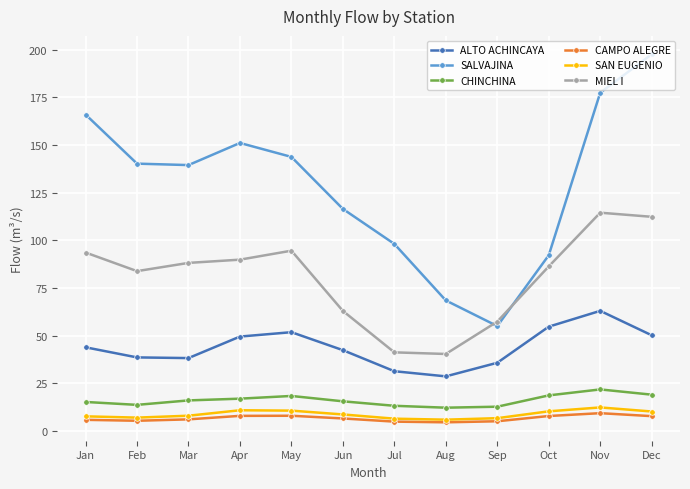

Does the chart display data point markers on the line(s)?

Yes